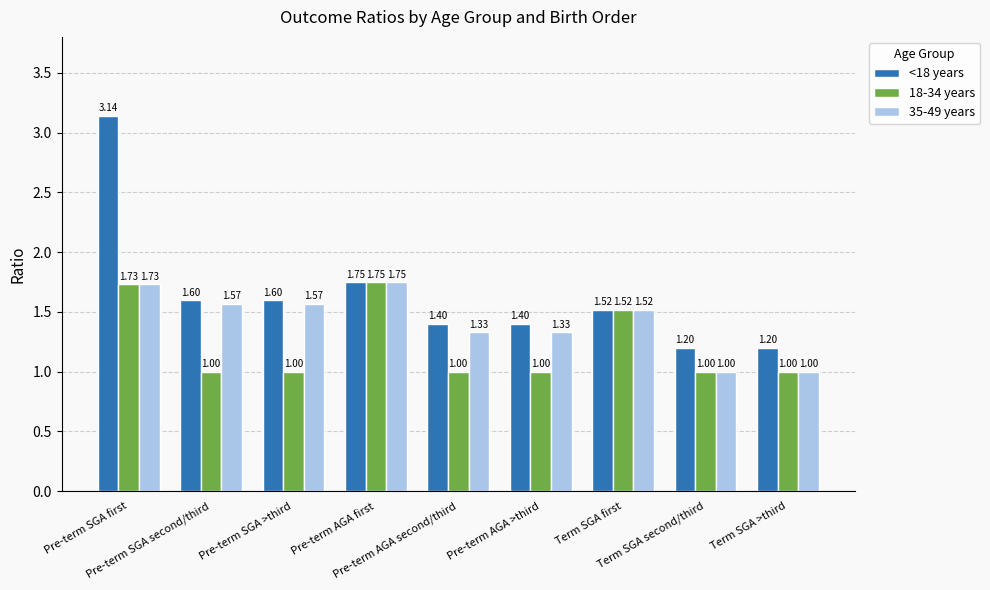

The 35-49 years series shows 2.3 at Pre-term AGA second/third. True or false?

False